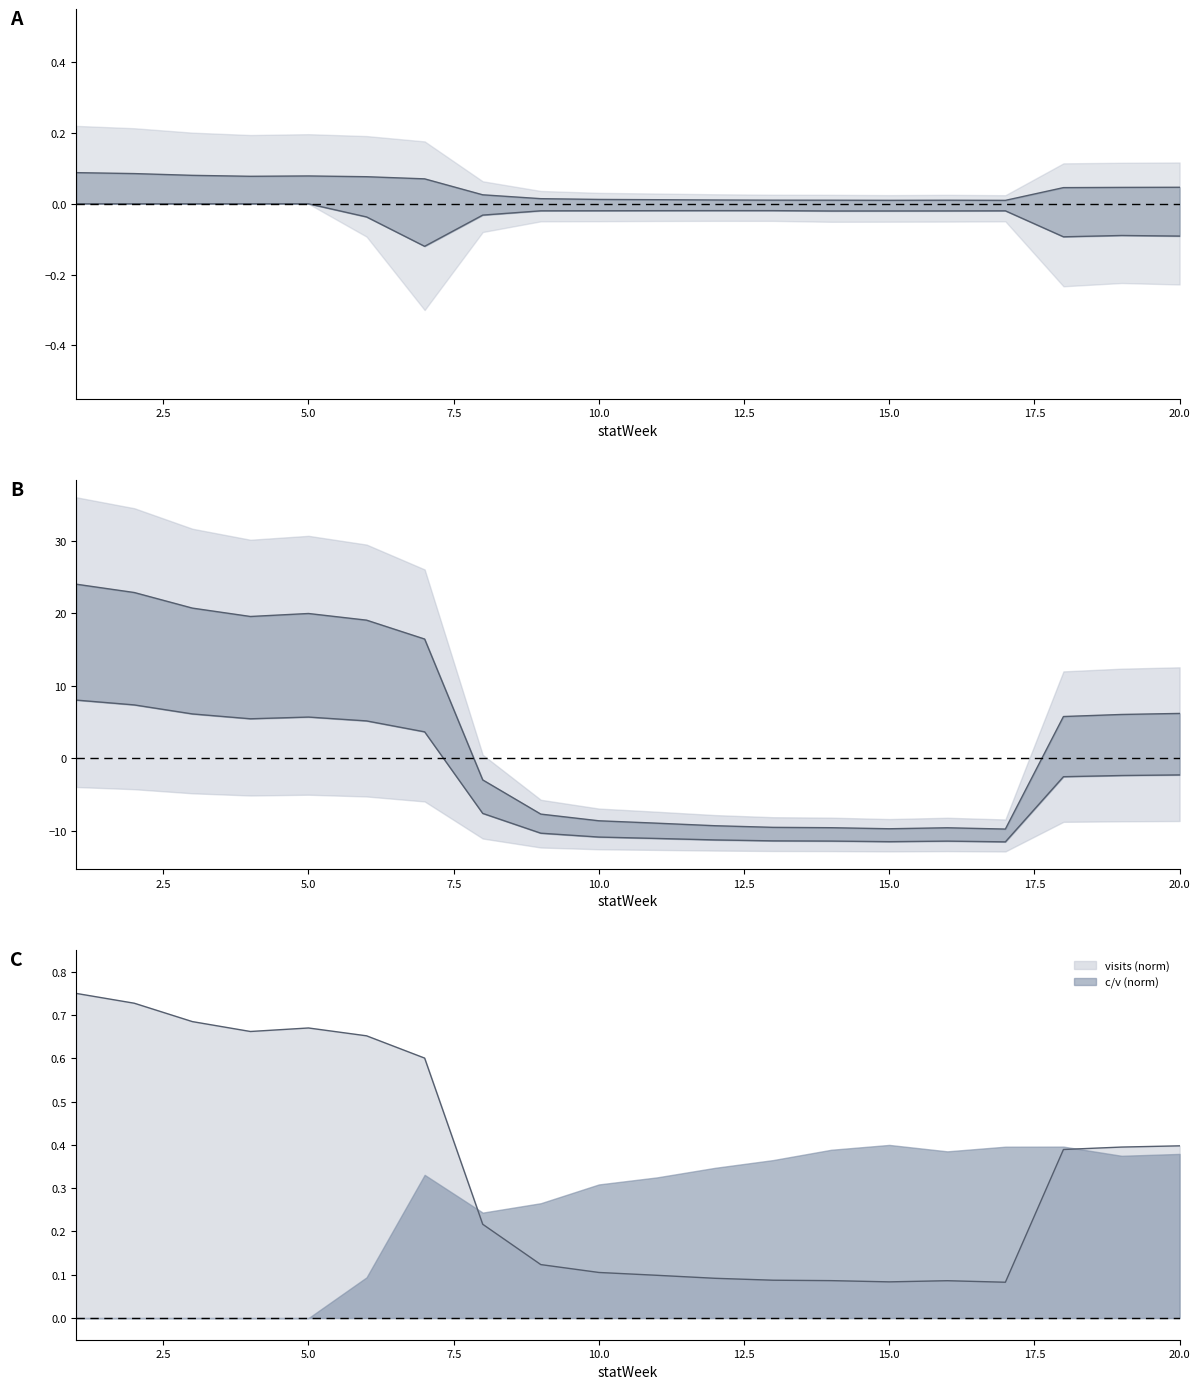

Which series has the largest total across all categories?

visits